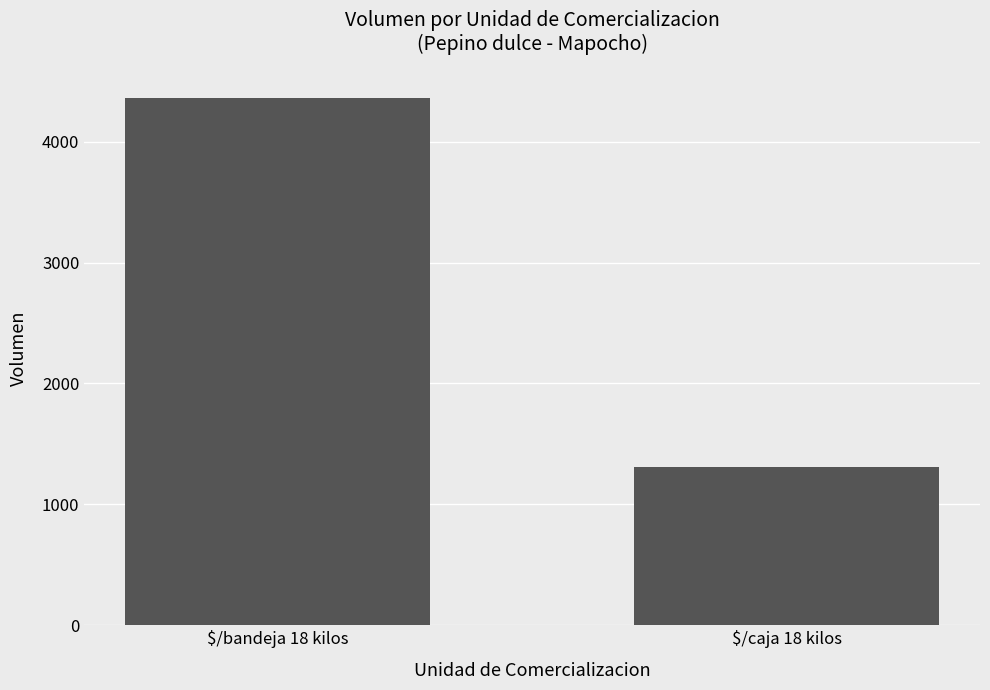

What is the average value?

2838